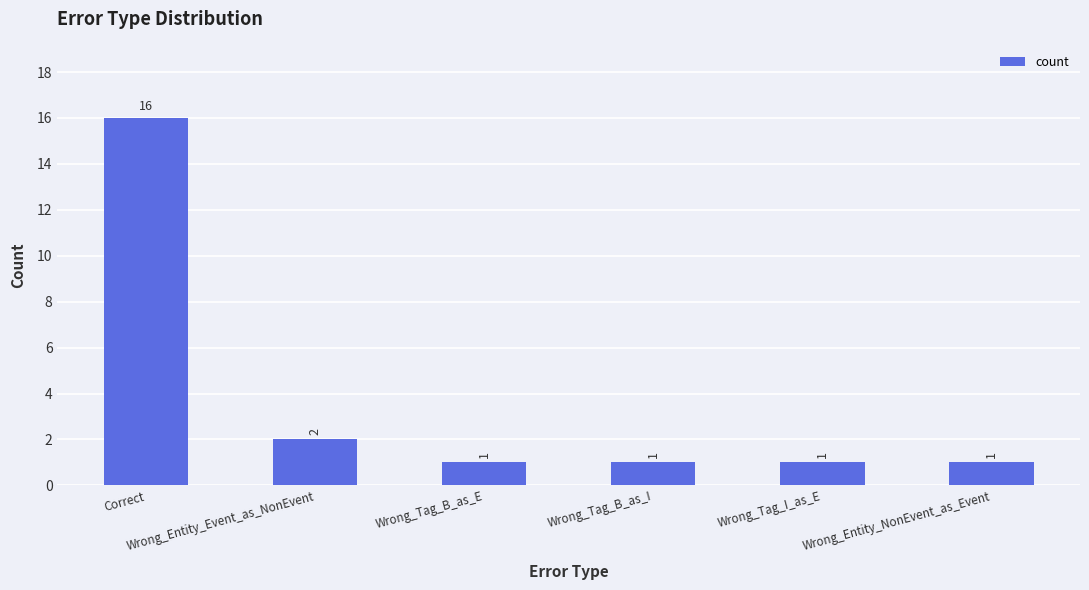

What is the maximum value shown in the chart?

16